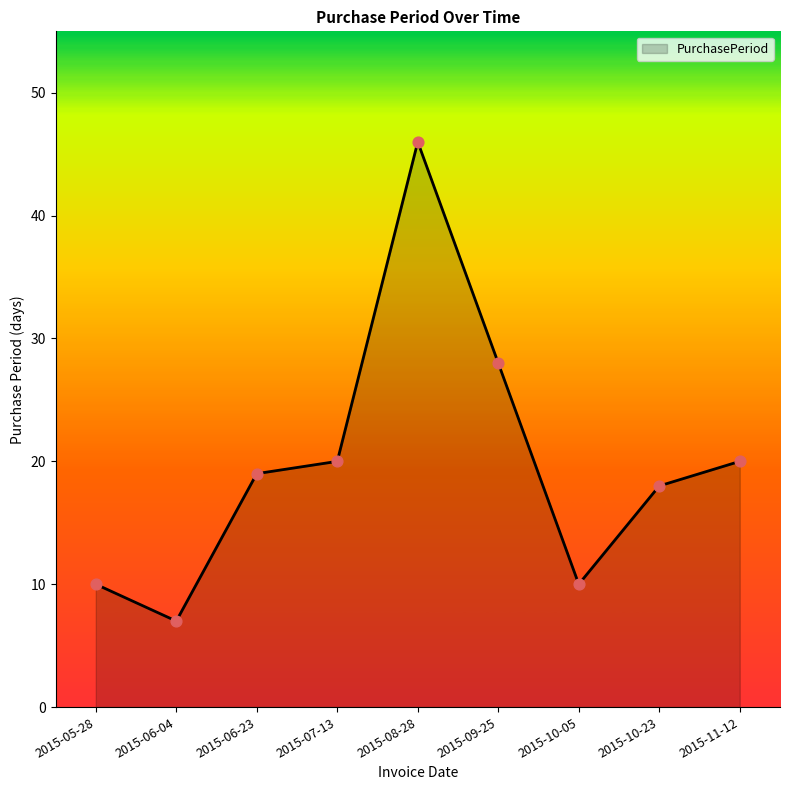

Which has a higher value, 2015-09-25 or 2015-06-23?

2015-09-25